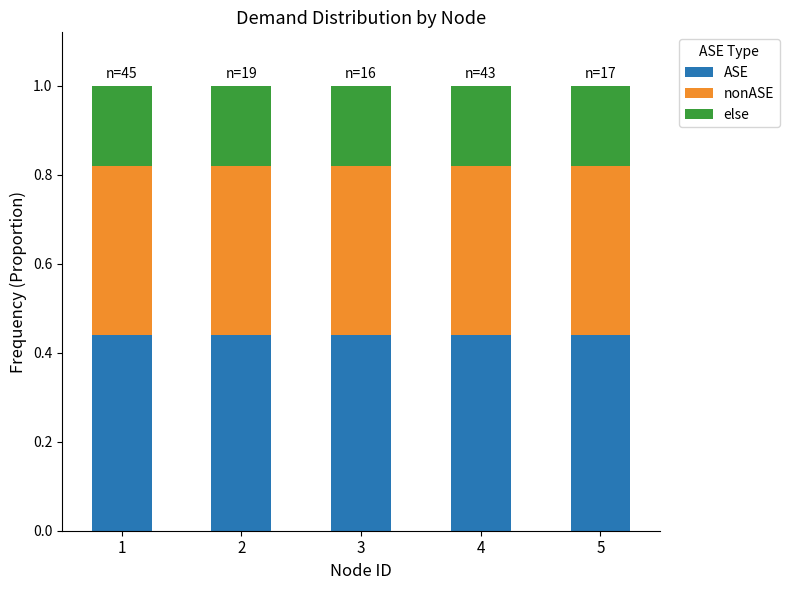

Are the bars grouped side by side (vs. stacked)?

No